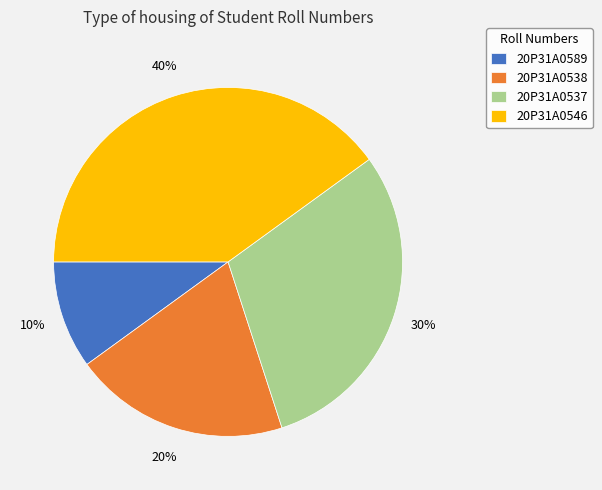

To the nearest percent, what portion does 20P31A0537 represent?

30%